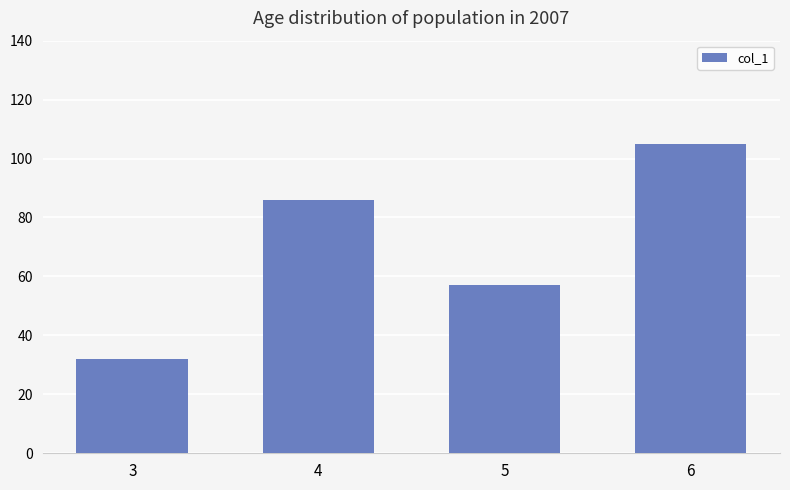

Reading left to right, what are all the values shown in this chart?

3=32	4=86	5=57	6=105